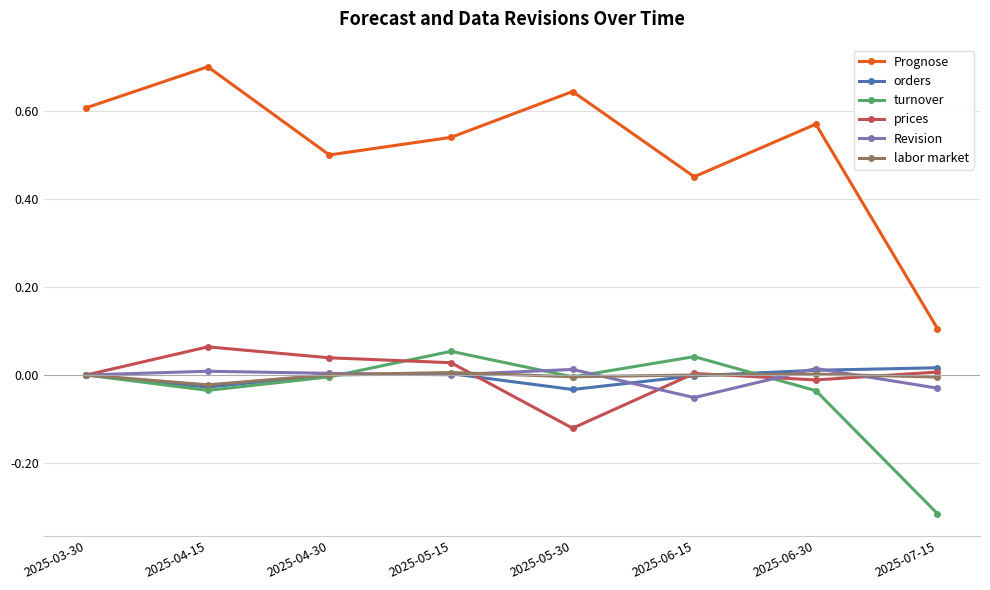

The labor market series shows -0.0 at 2025-04-15. True or false?

True